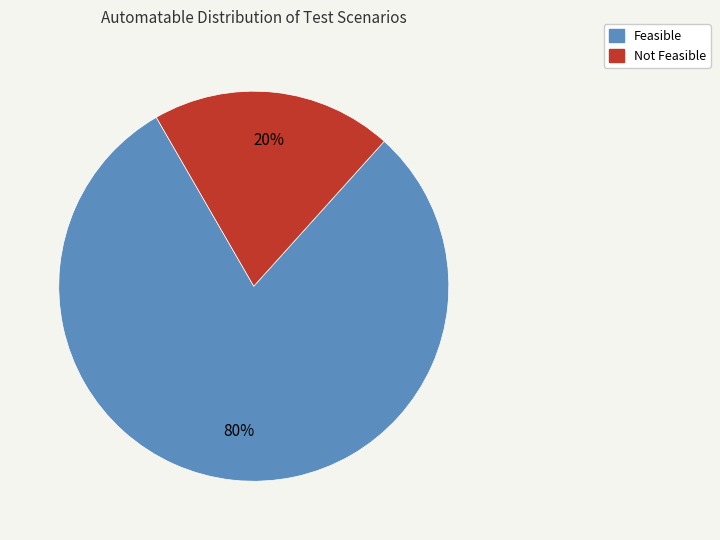

What is the smallest slice in the pie chart?

Not Feasible